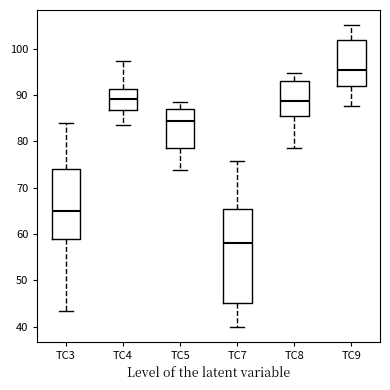

Where does the lower whisker of the box for TC5 end on the y-axis? The values are not printed on the chart, so give them approximately, as read against the axis.

74